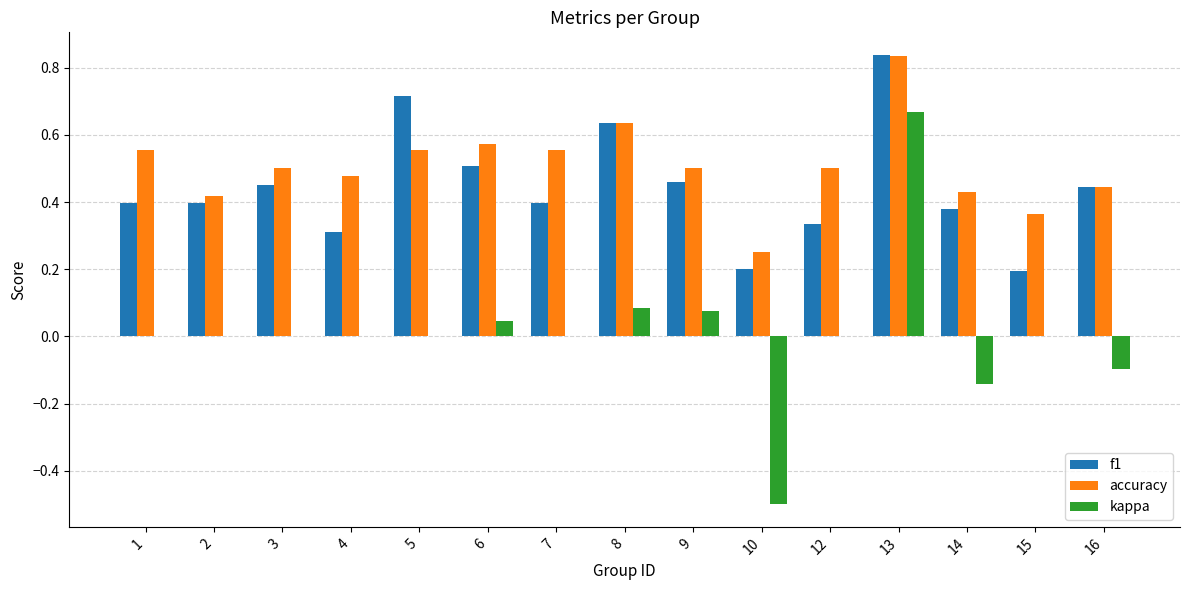

The value of f1 at 6 is 0.5. True or false?

True